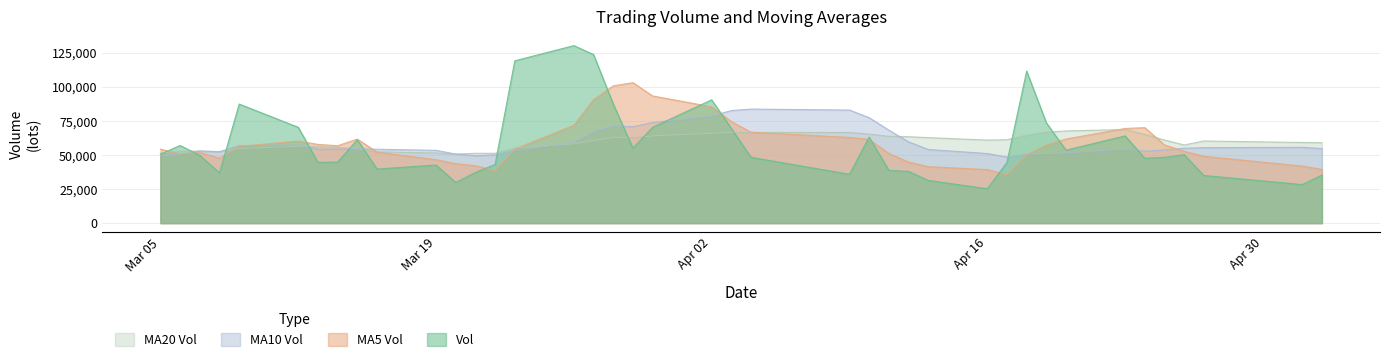

Which series has the widest spread of values?

Vol